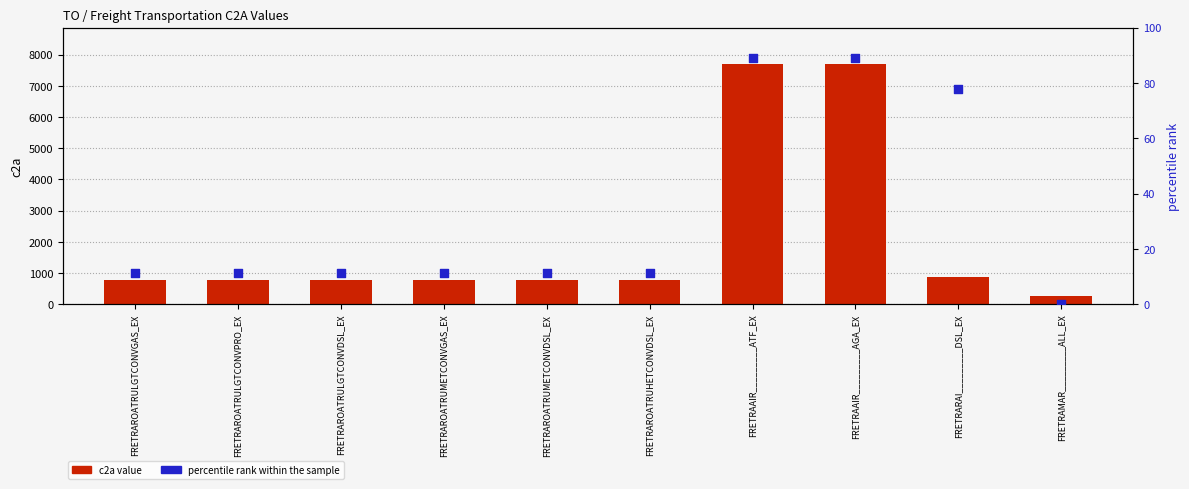

At which category is the sum across all series the highest?

FRETRAAIR_________ATF_EX